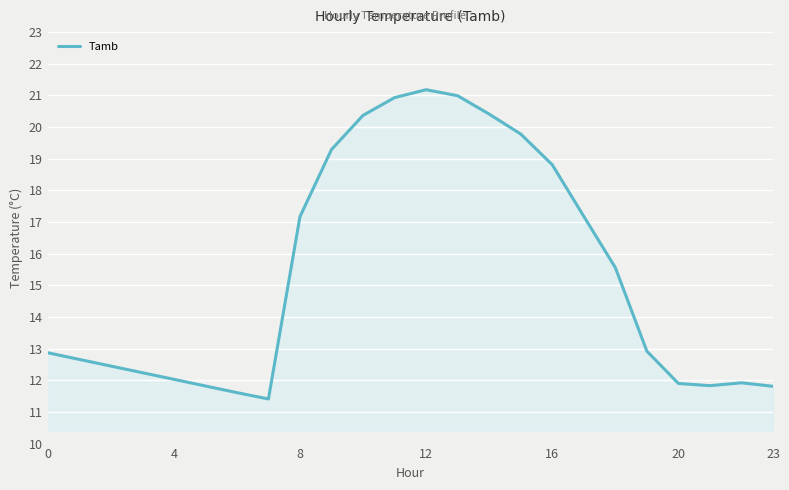

What is the difference between the maximum and minimum values?

9.8